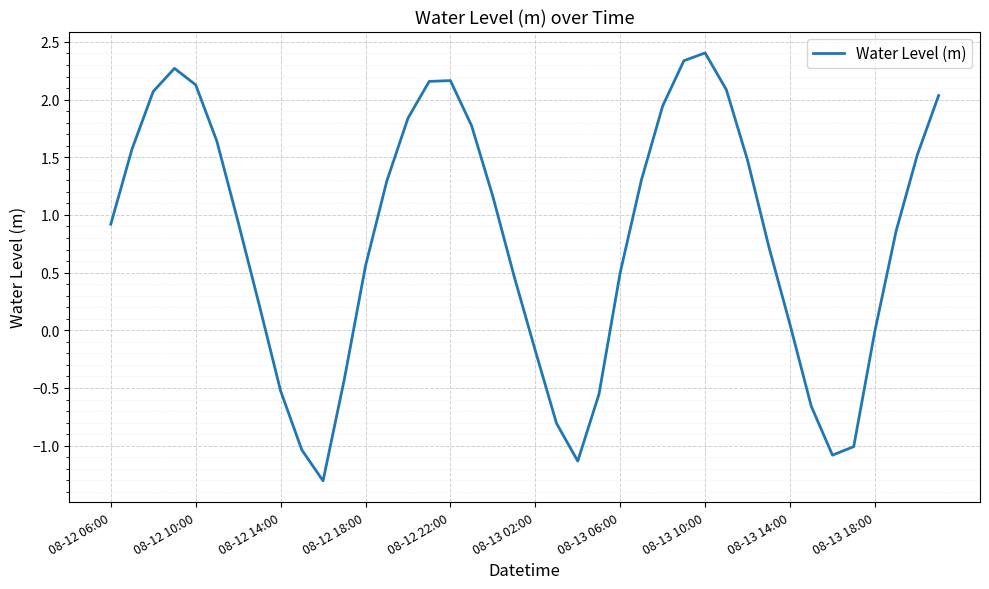

What is the maximum value shown in the chart?

2.4